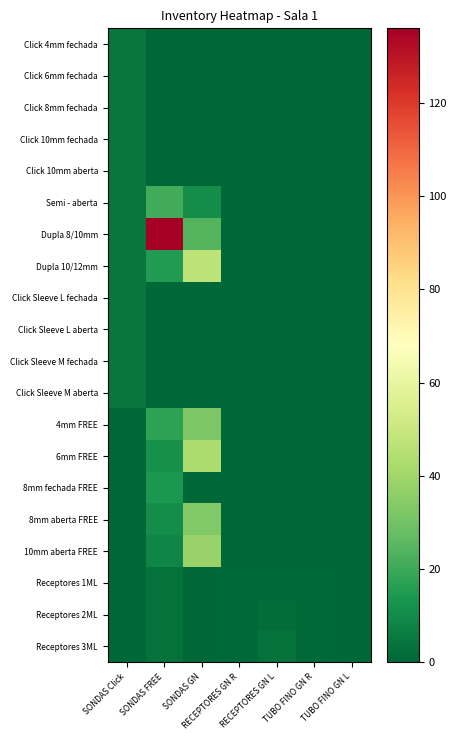

Rank the series by their maximum value, from lowest to highest.

Receptores 1ML, Receptores 2ML, Receptores 3ML, Click 4mm fechada, Click 6mm fechada, Click 8mm fechada, Click 10mm fechada, Click 10mm aberta, Click Sleeve L fechada, Click Sleeve L aberta, Click Sleeve M fechada, Click Sleeve M aberta, 8mm fechada FREE, Semi - aberta, 4mm FREE, 8mm aberta FREE, 10mm aberta FREE, 6mm FREE, Dupla 10/12mm, Dupla 8/10mm